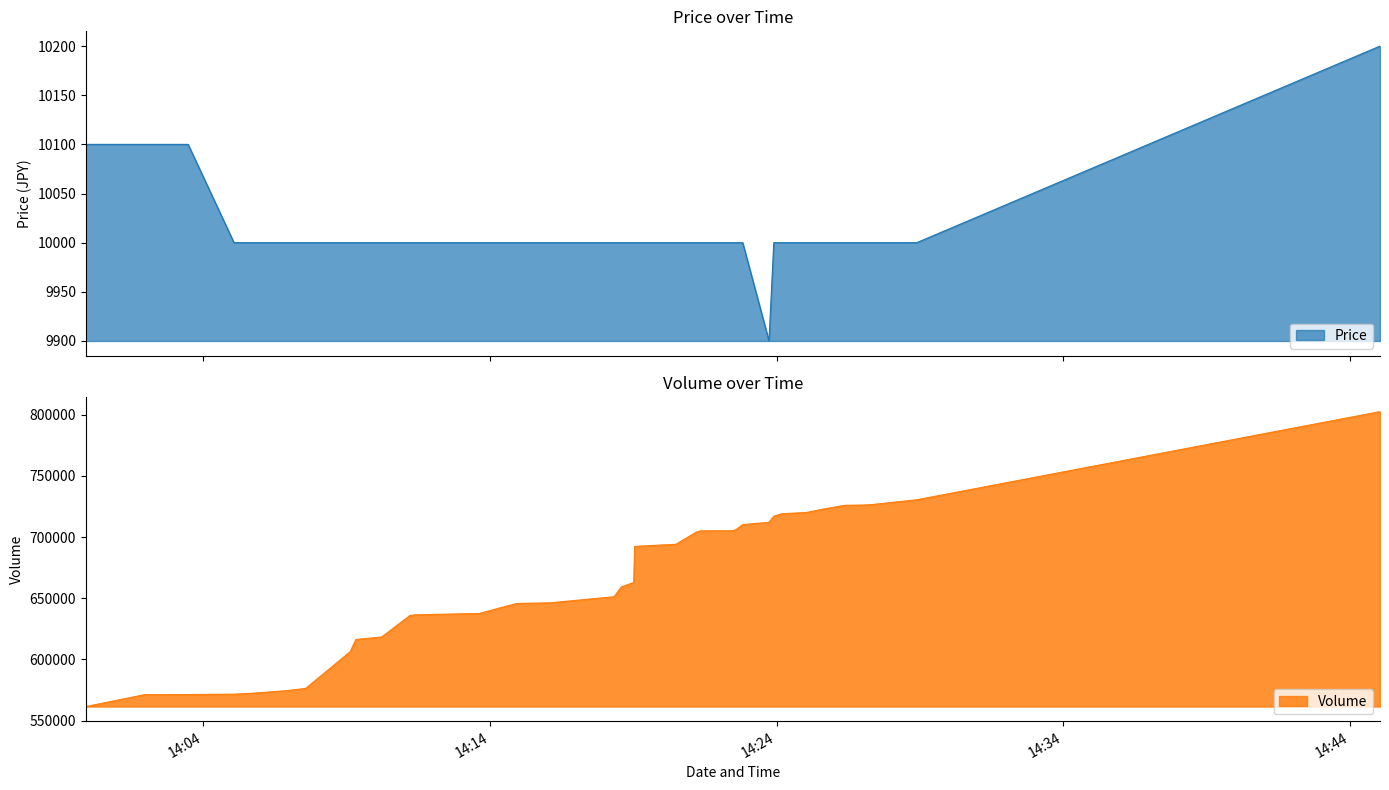

Which series has the widest spread of values?

Volume